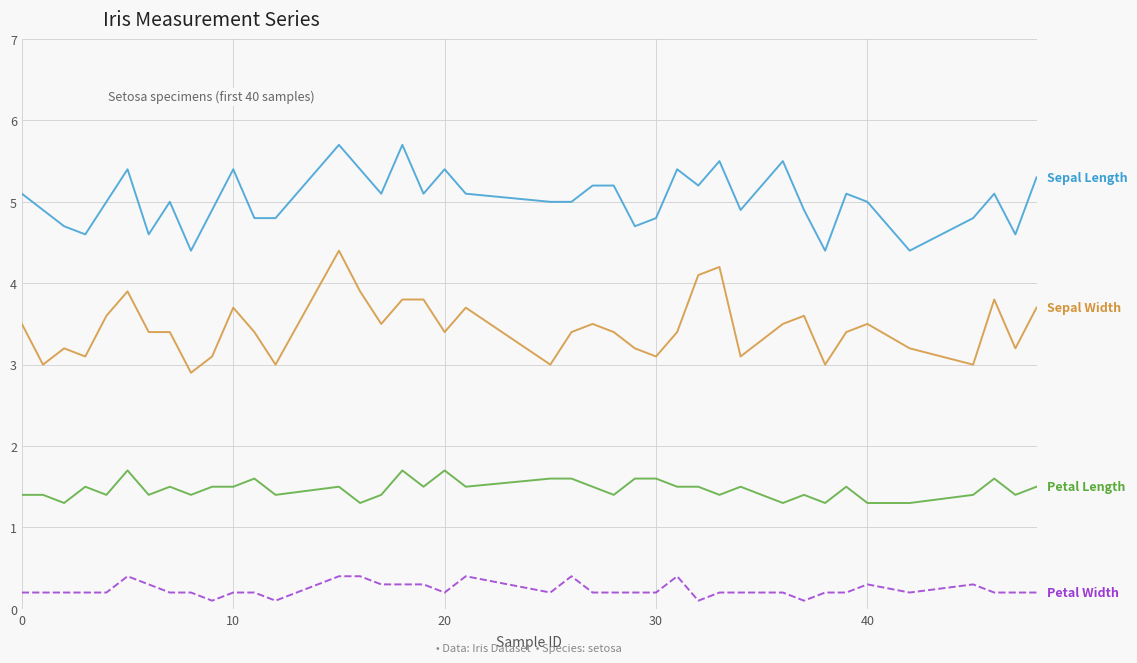

What is the maximum value shown in the chart?

5.7